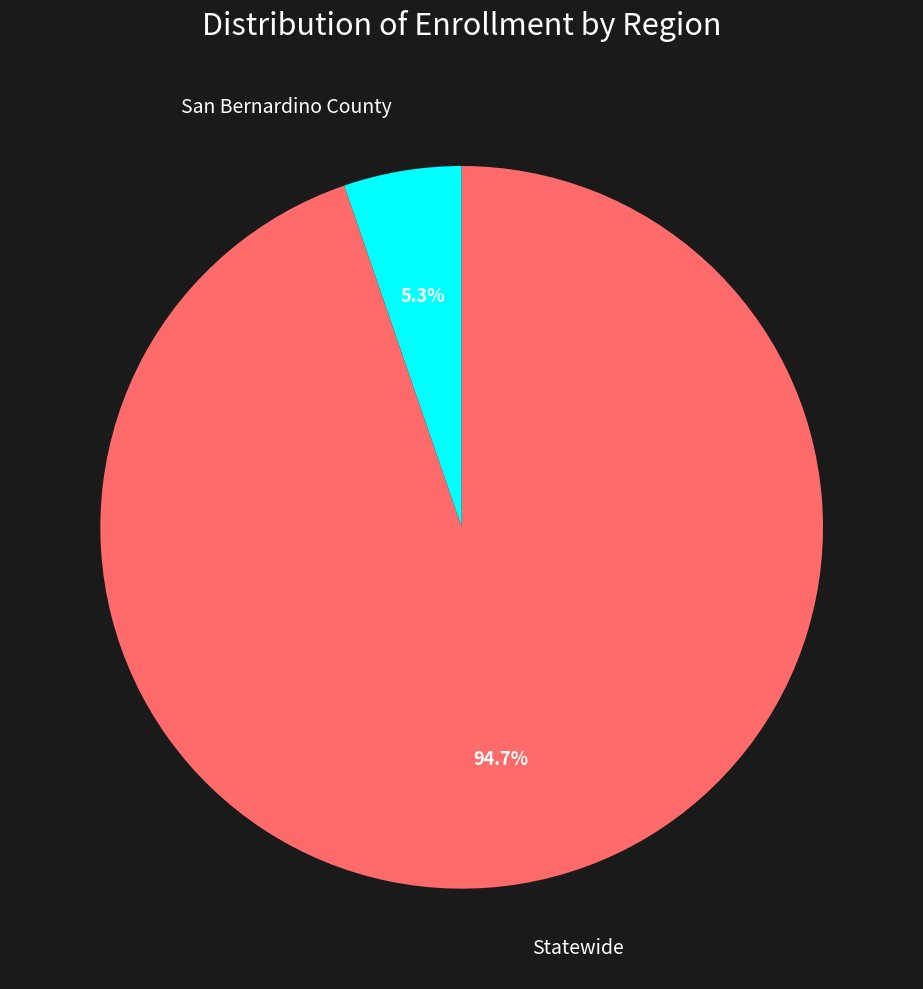

Is there a majority slice in this chart?

Yes